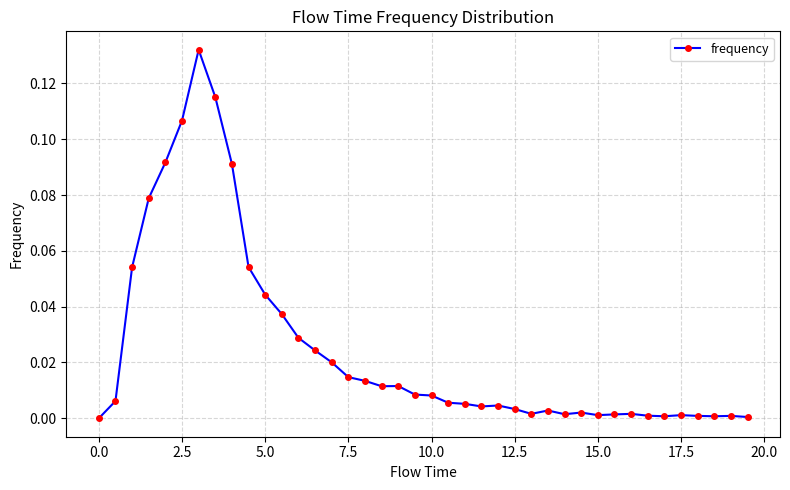

True or false: there are more than 1 points higher than both neighbors.

True